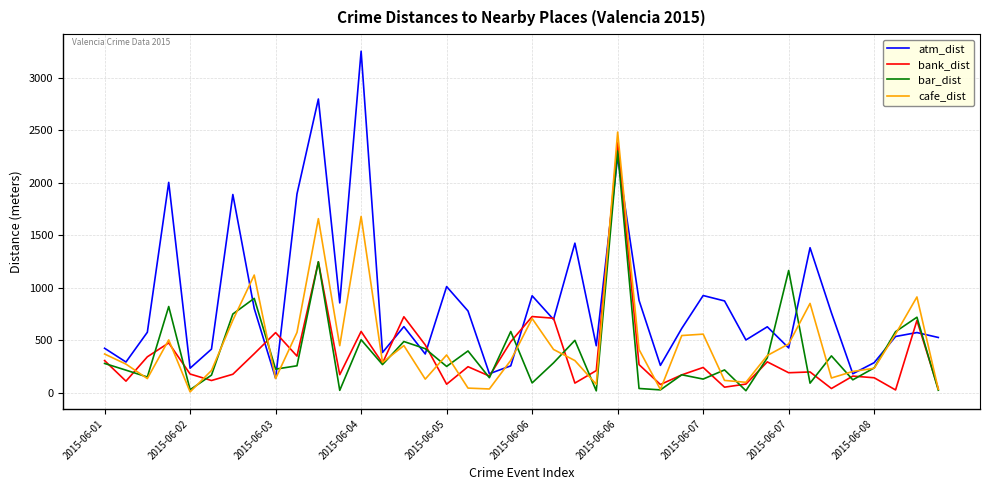

Which series has the largest range (max minus min)?

atm_dist